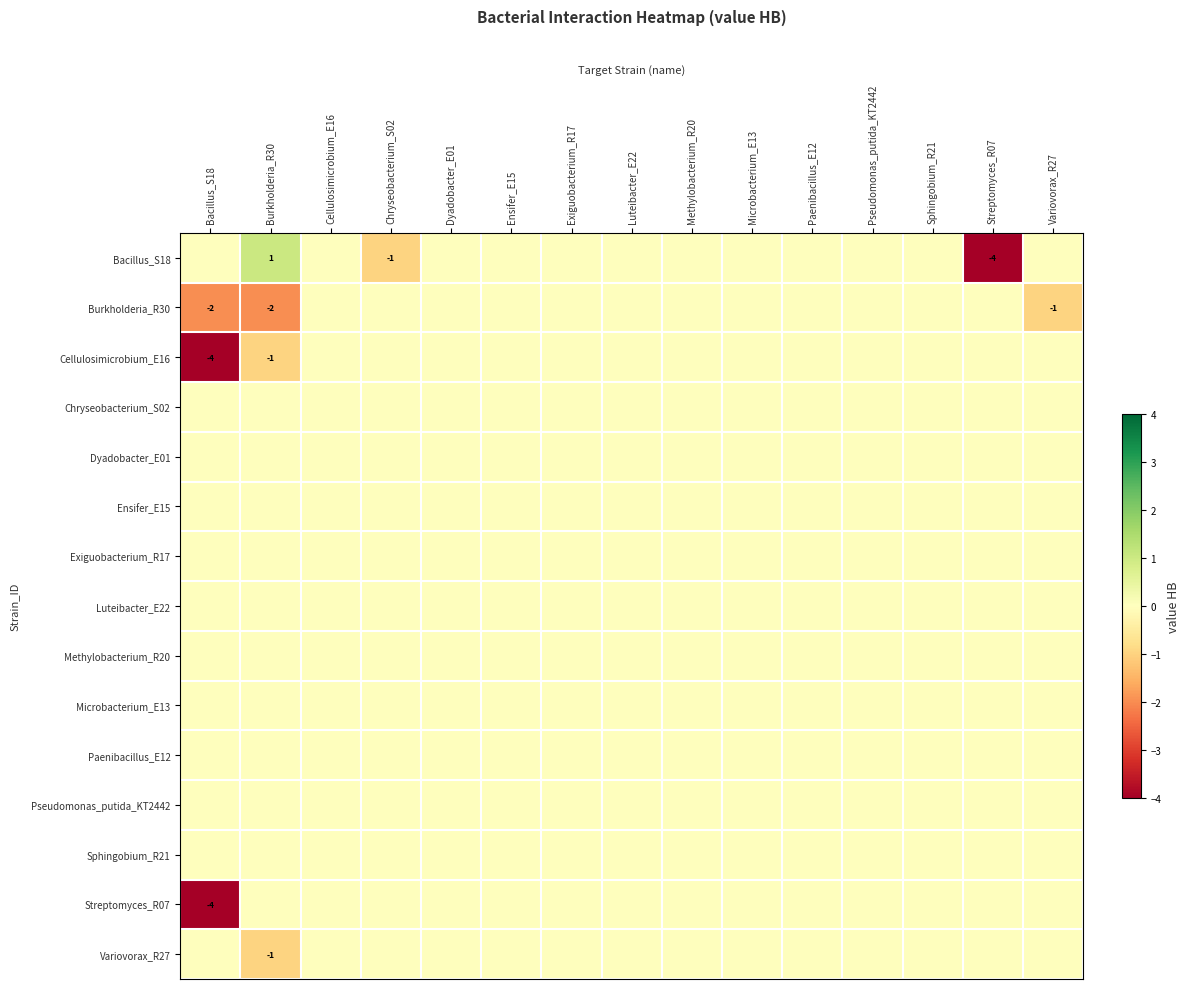

Which has a higher value, Paenibacillus_E12 or Dyadobacter_E01?

Paenibacillus_E12